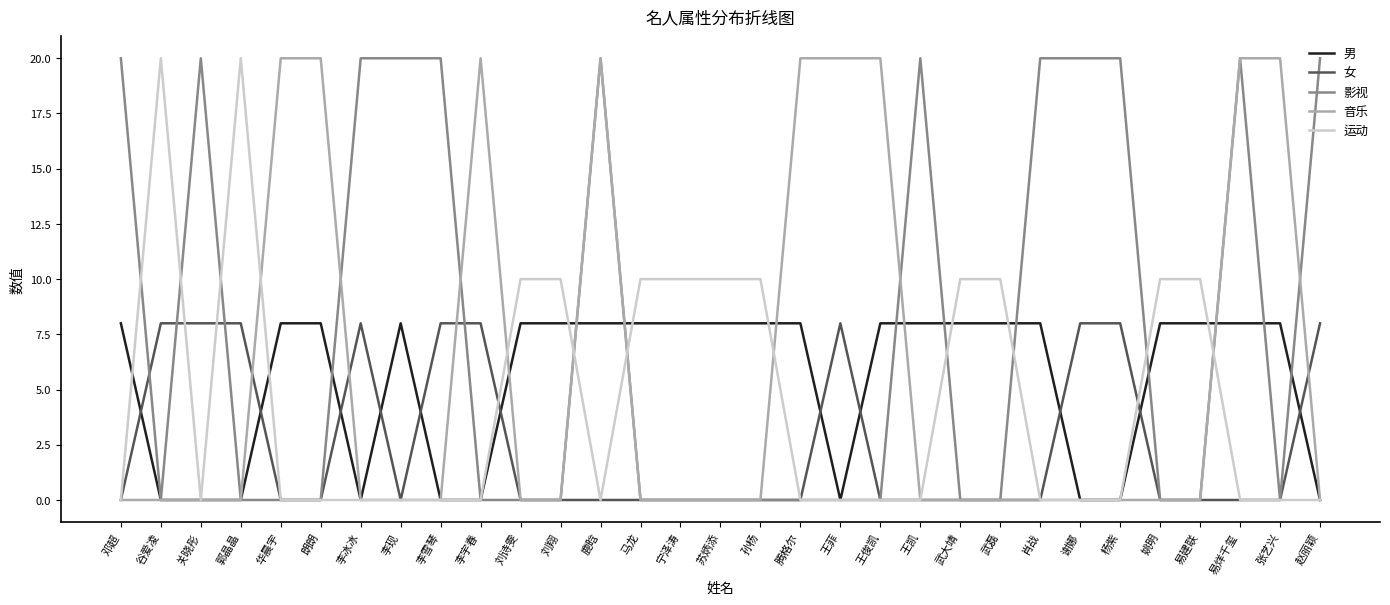

Which series has the largest total across all categories?

影视